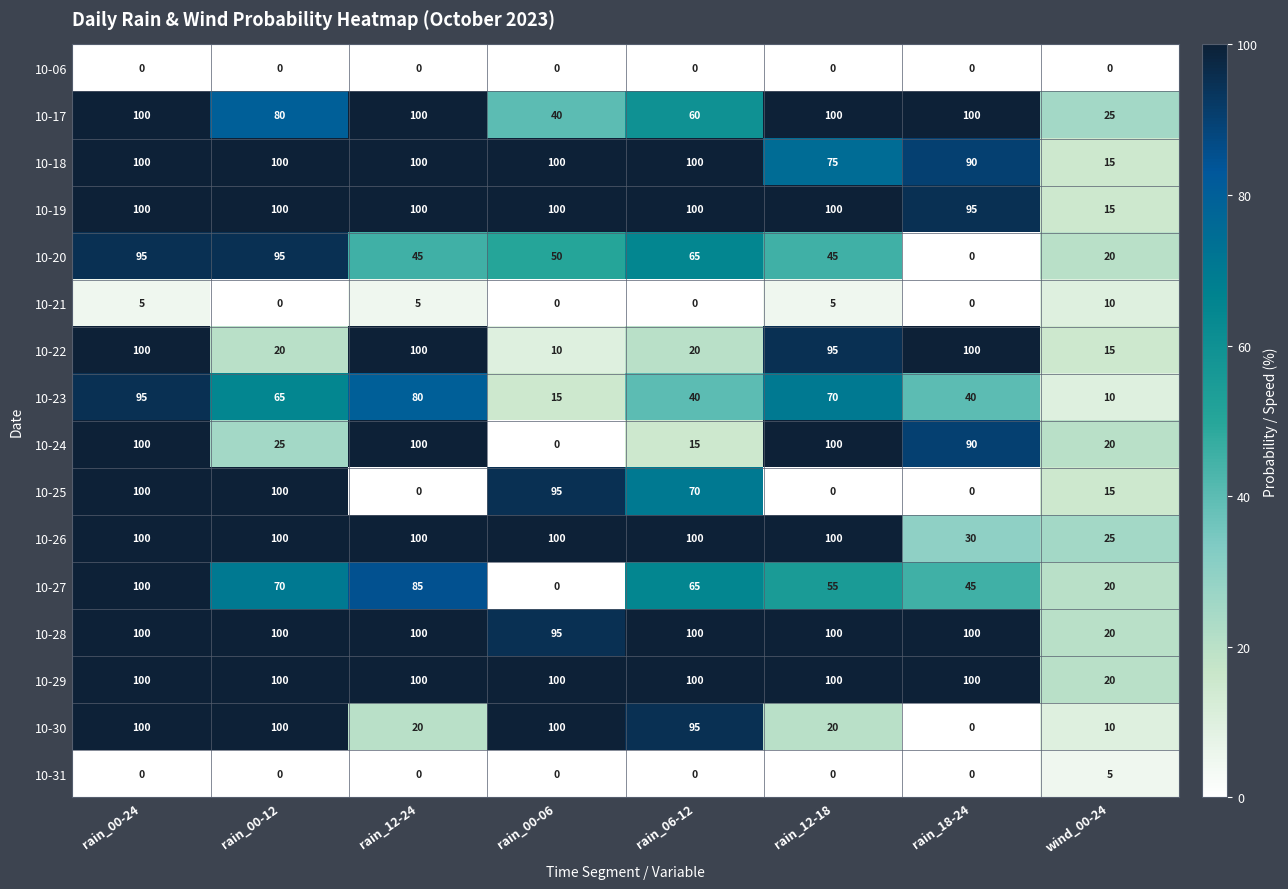

What is the approximate value of 10-19 at rain_12-24, to the nearest 5?

100